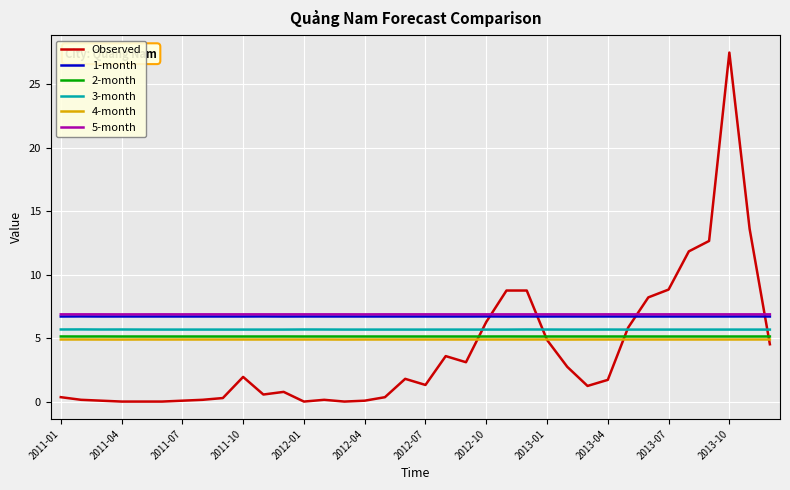

True or false: 1-month and 2-month cross at least once.

False